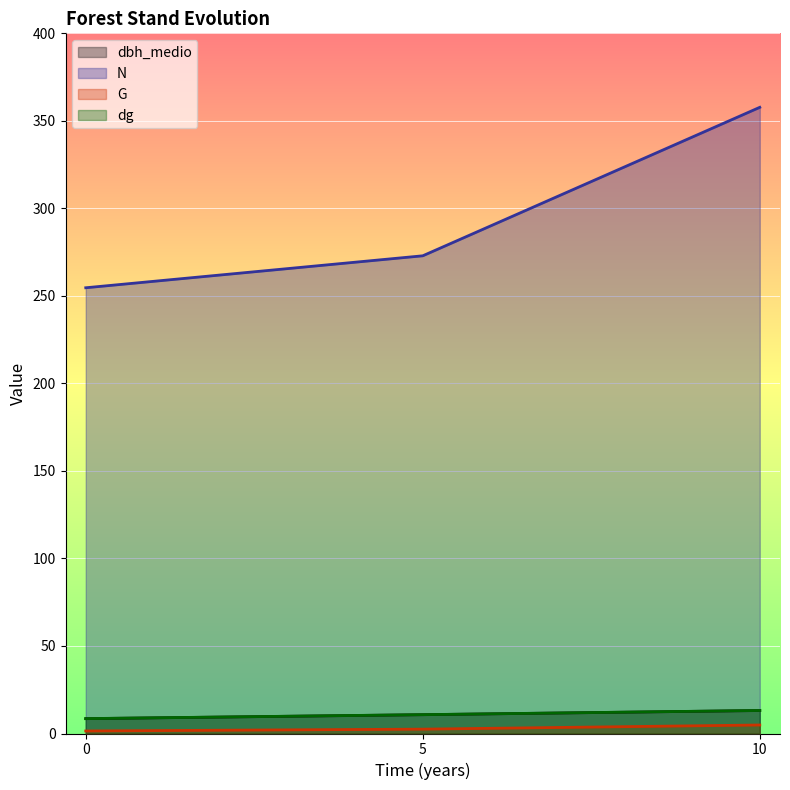

What is the maximum value shown in the chart?

357.7